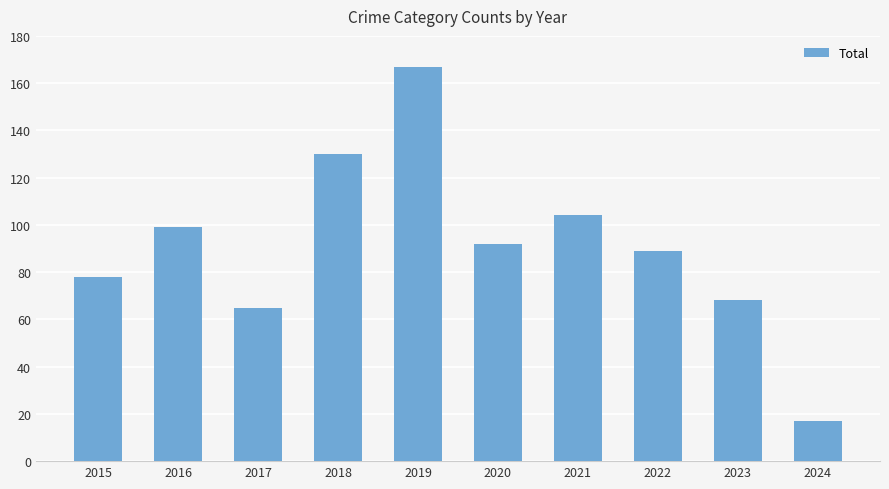

What is the approximate value at 2019, to the nearest 50?

150